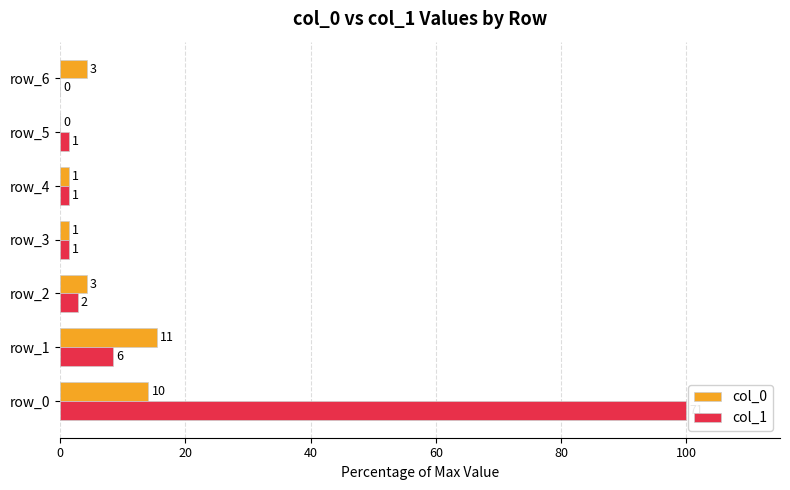

At how many categories does at least one series exceed 58?

1